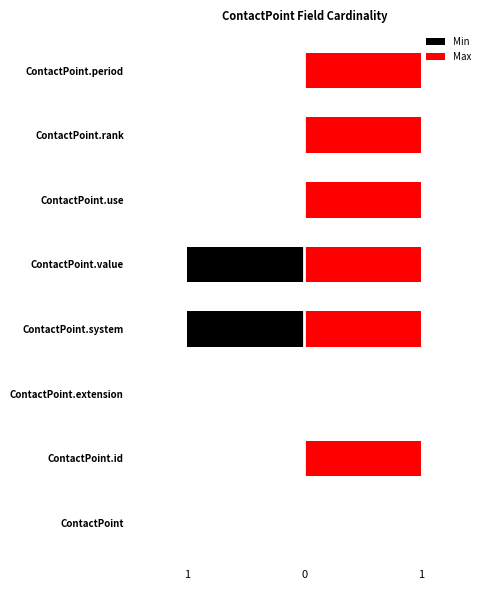

The value of Min at ContactPoint.system is -1. True or false?

True